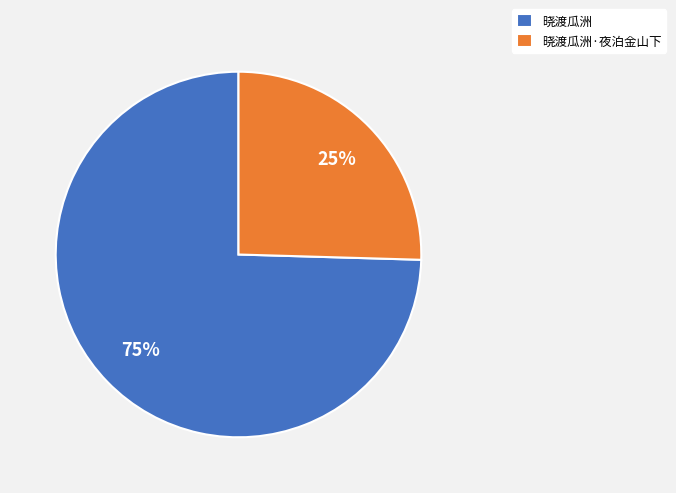

Count the number of slices in the pie.

2